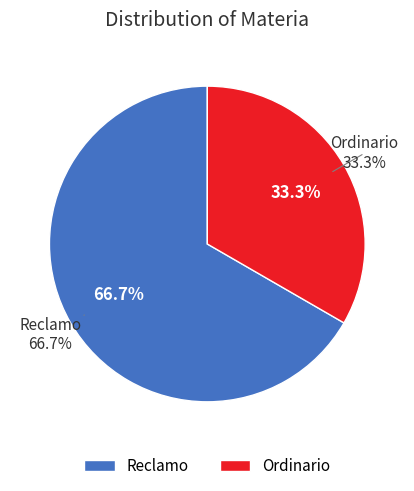

True or false: Reclamo accounts for 67% of the total.

True